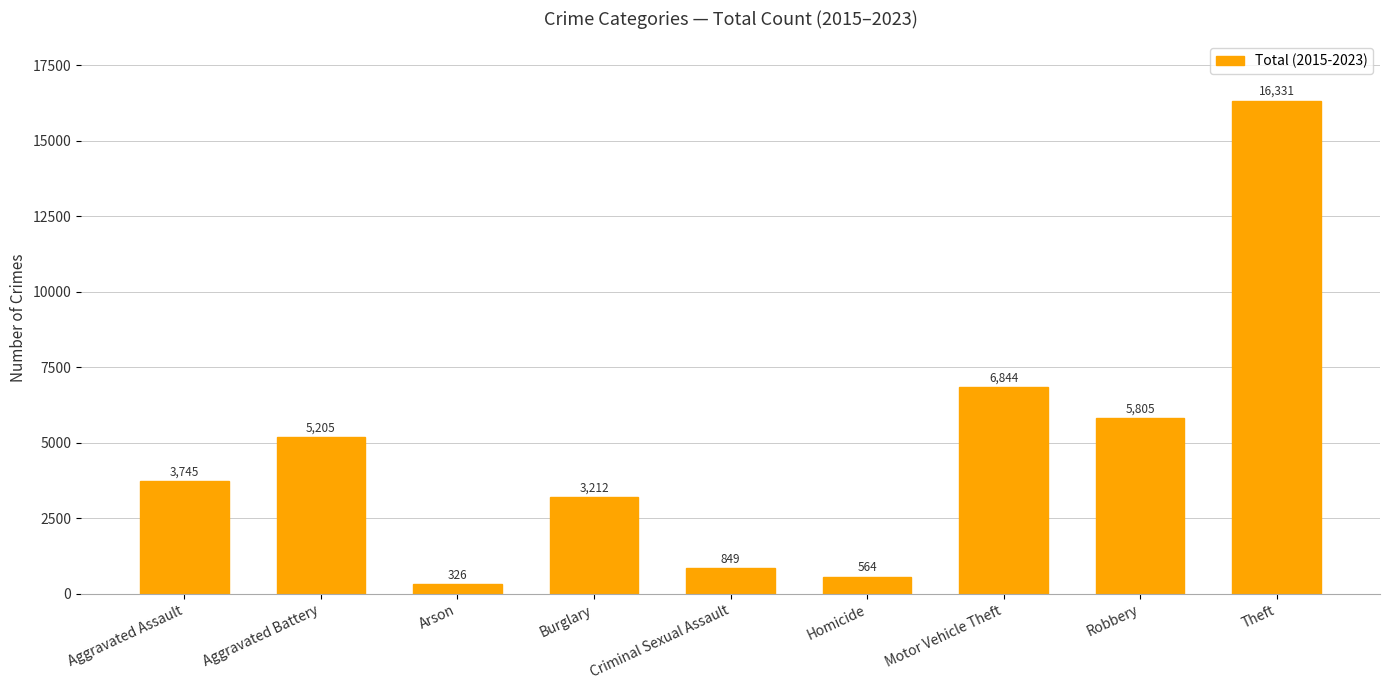

Reading right to left, extract all data points from this chart.

16331	5805	6844	564	849	3212	326	5205	3745